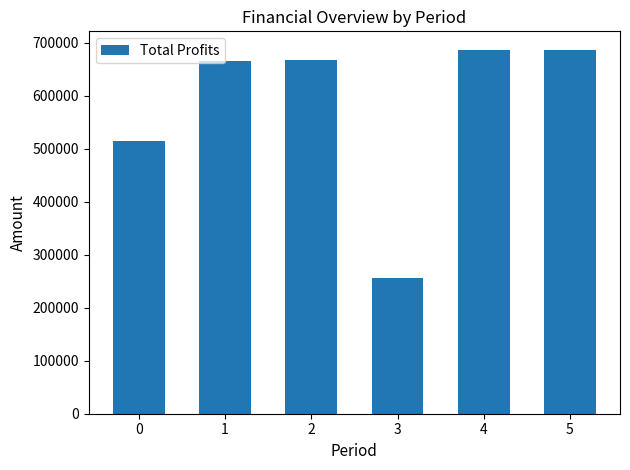

How many data points are less than 666806?

3